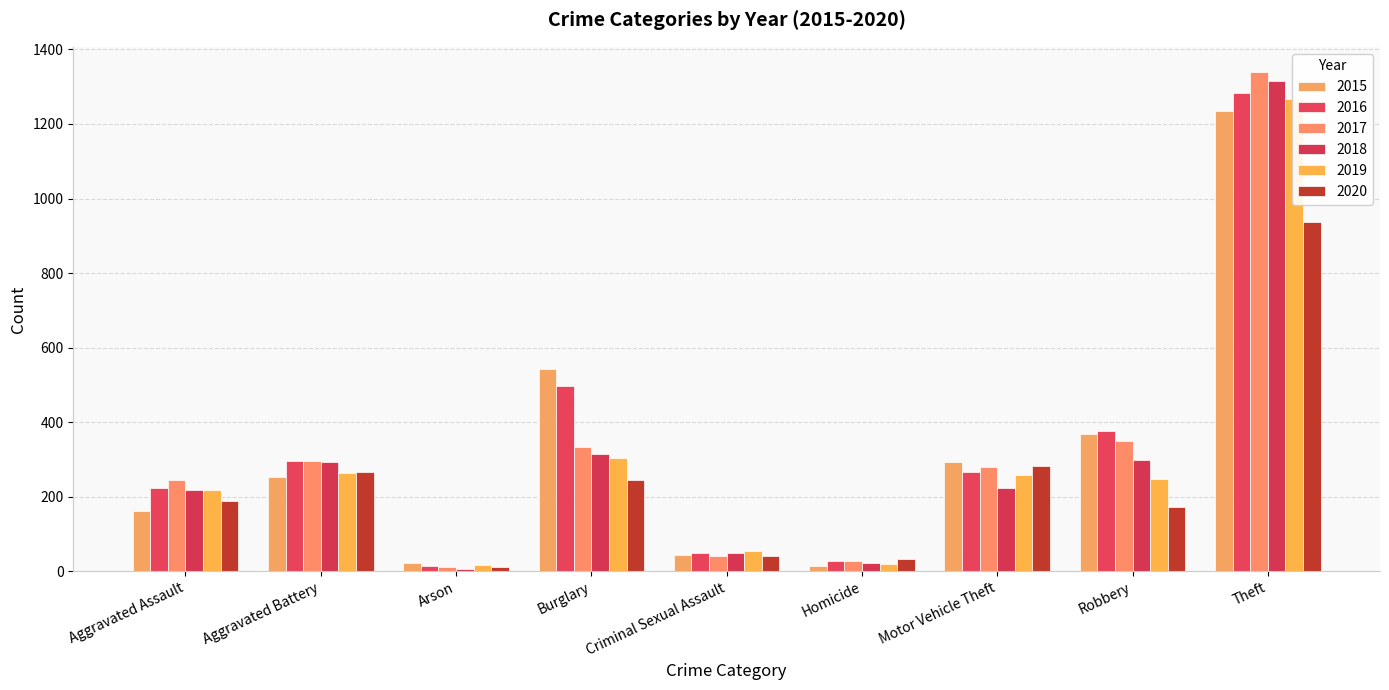

Count the number of data series in this chart.

6